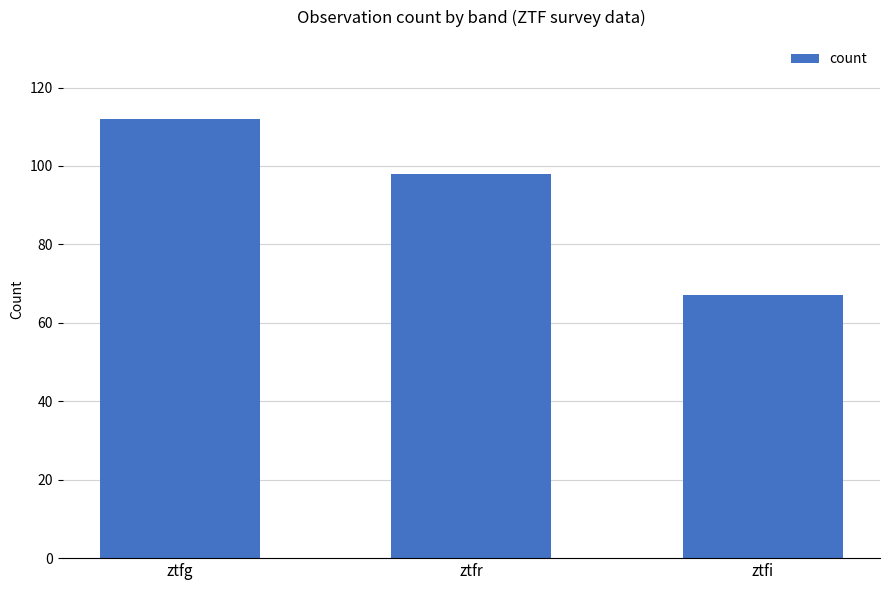

Does the chart contain stacked bars?

No